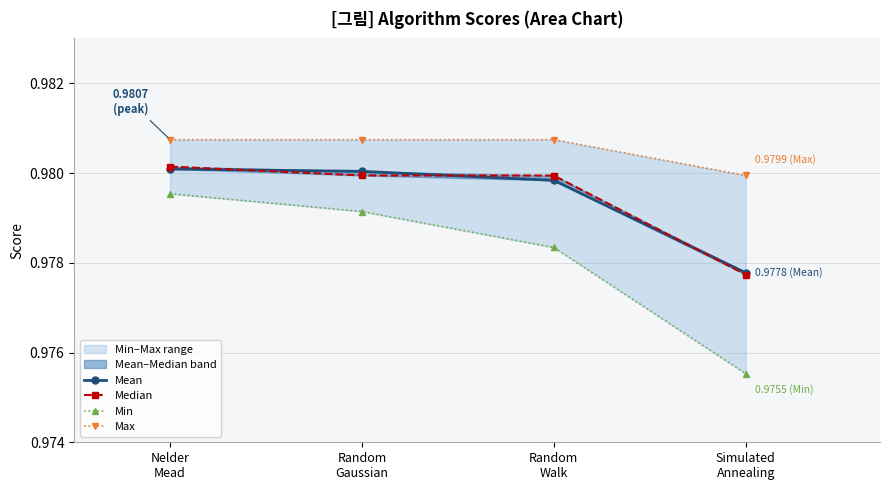

What position from the right is Nelder
Mead?

4